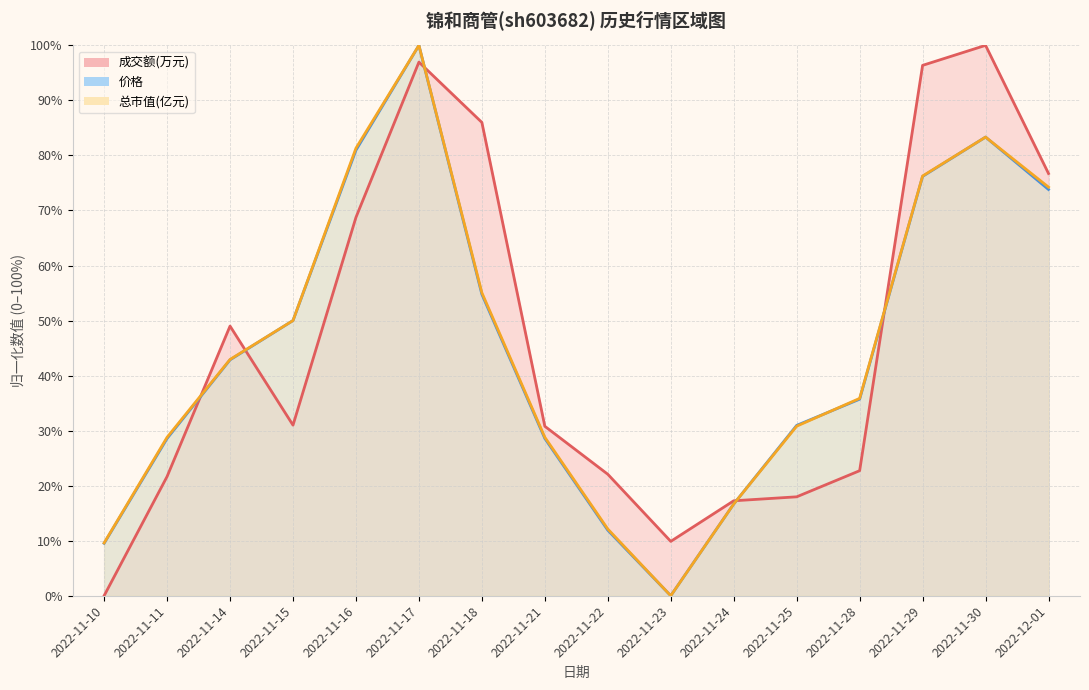

How many lines are shown in the chart?

3